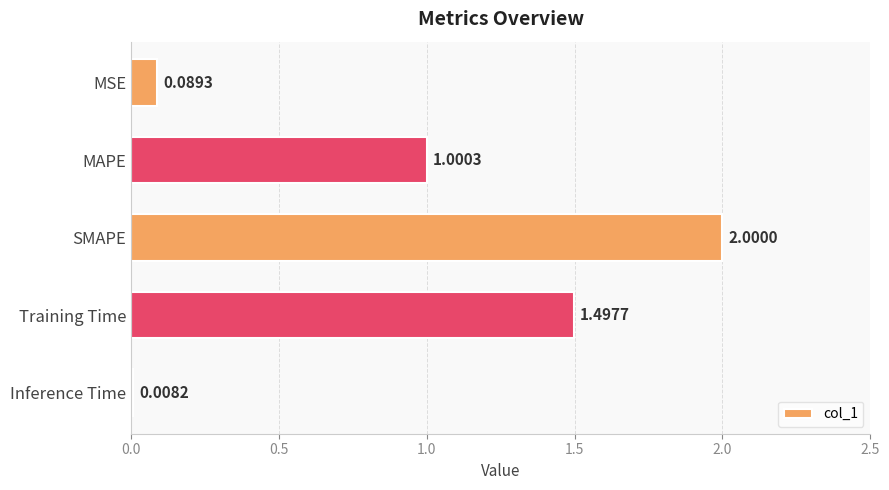

Between MAPE and MSE, which is larger?

MAPE